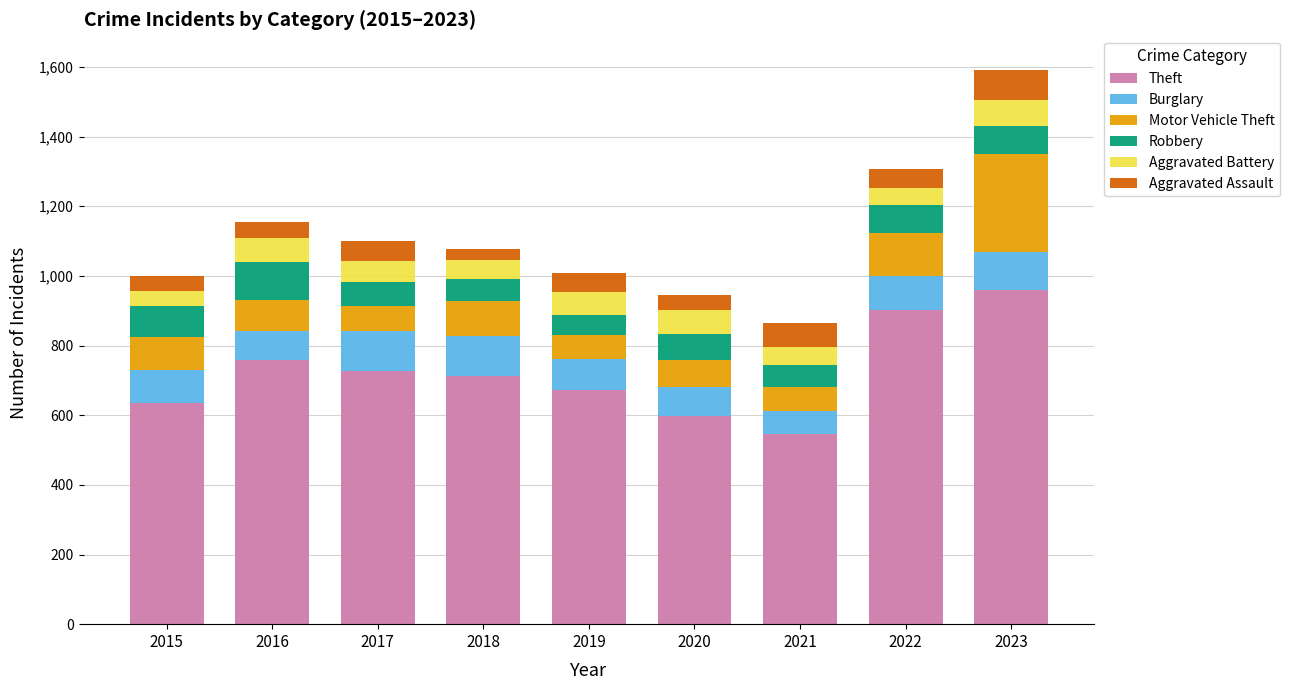

What is the total value across all series at 2017?

1099